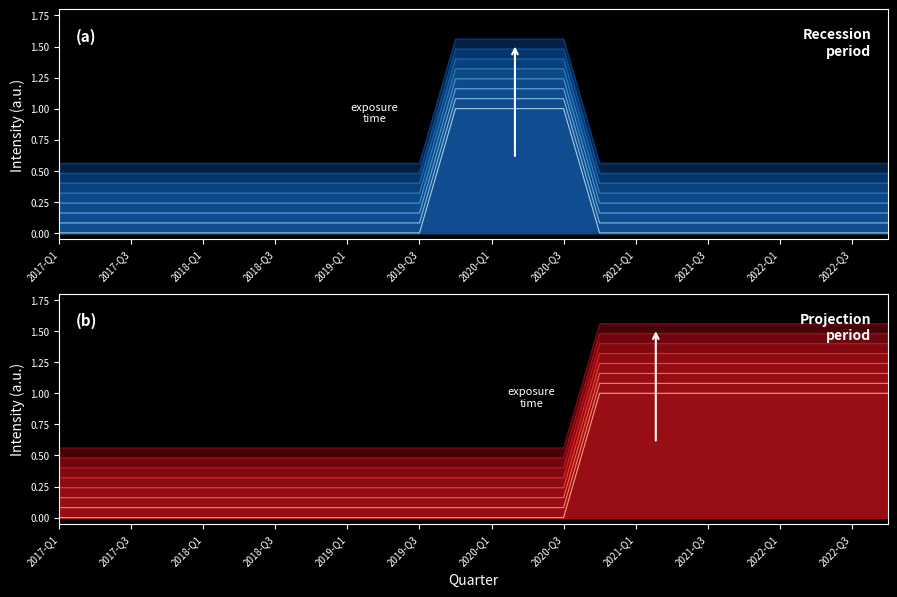

How many data points does each series have?

24